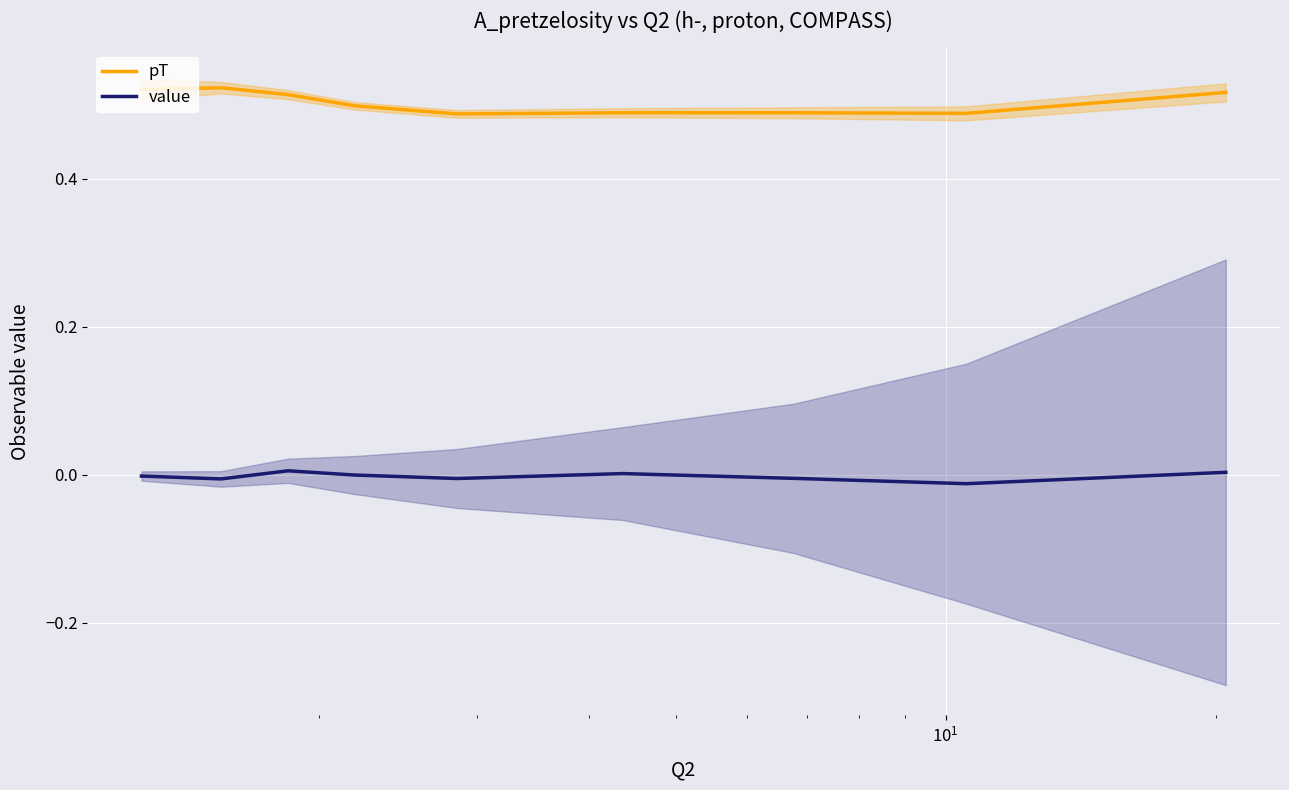

True or false: pT and value intersect in this chart.

False